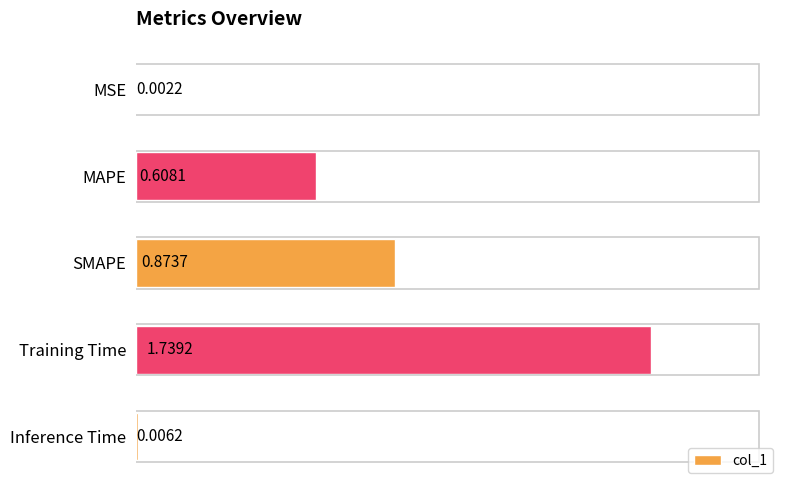

Which has a higher value, SMAPE or Inference Time?

SMAPE